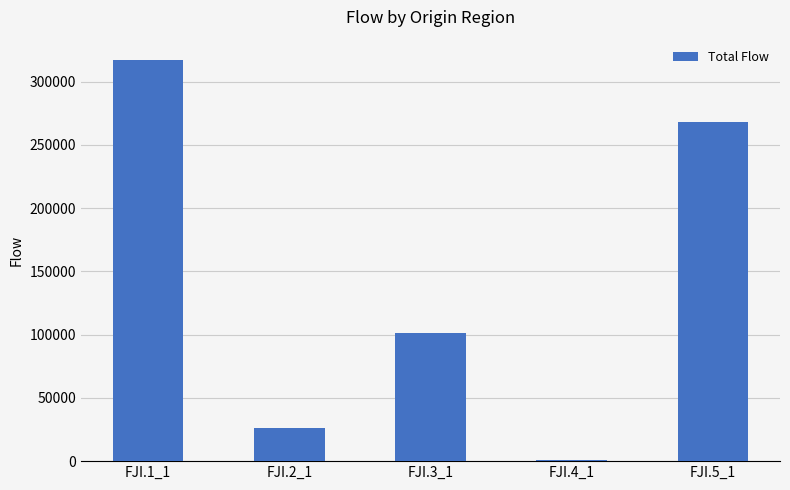

Where is the data nearest to the value 159059?

FJI.3_1